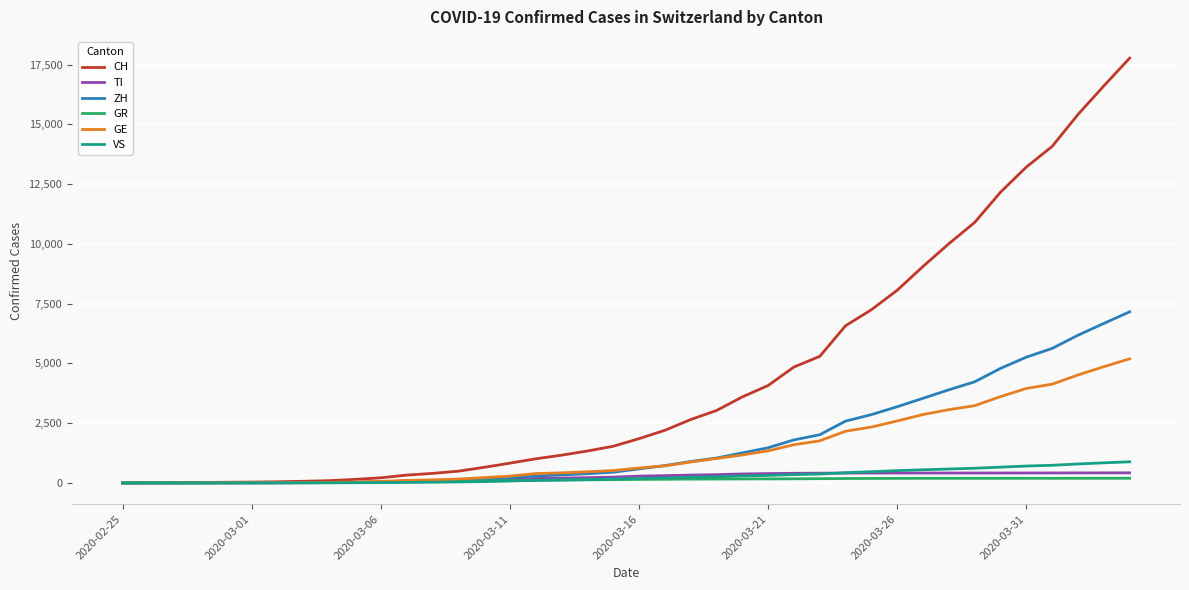

Which series has the largest total across all categories?

CH